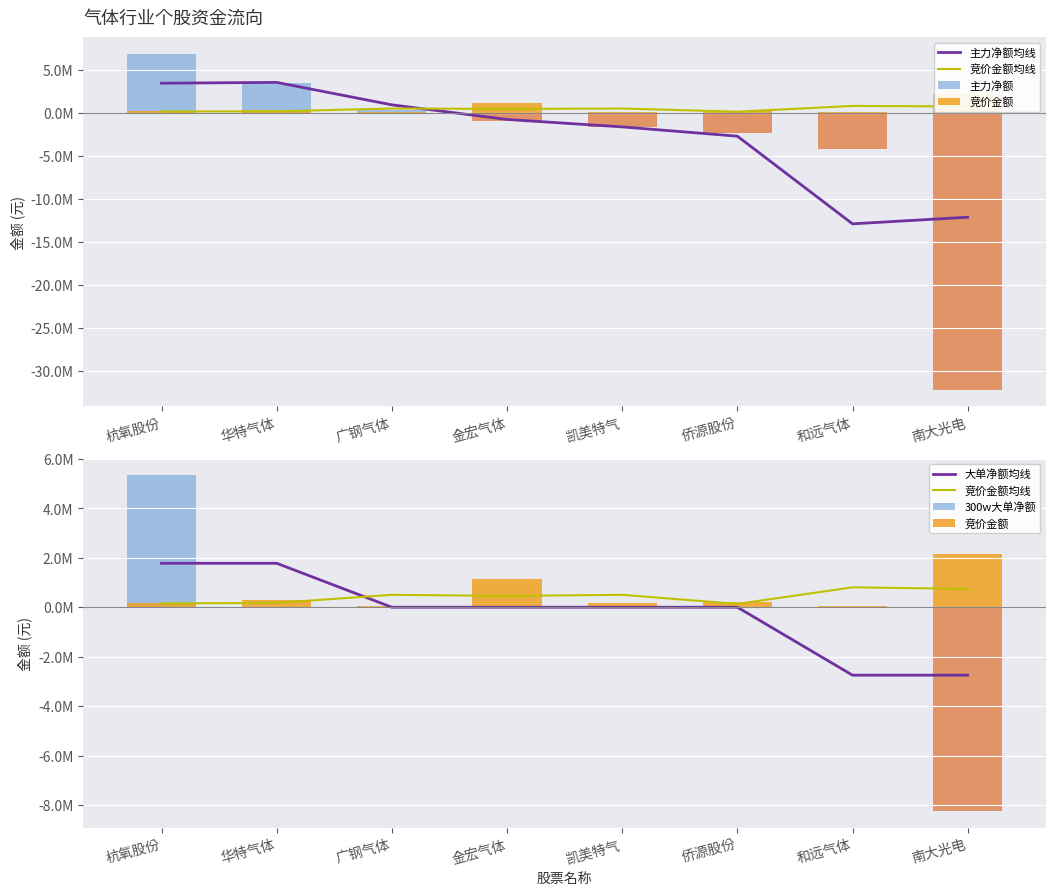

Reading right to left, list all the values displayed in this chart.

主力净额均线: 南大光电=-12115443.0	和远气体=-12885609.0	侨源股份=-2707961.3	凯美特气=-1630344.7	金宏气体=-767570.7	广钢气体=929636.0	华特气体=3534818.0	杭氧股份=3442210.0
竞价金额均线: 南大光电=741472.0	和远气体=805386.7	侨源股份=134091.0	凯美特气=502985.7	金宏气体=457357.7	广钢气体=503241.3	华特气体=174191.0	杭氧股份=155904.3
主力净额: 南大光电=-32131720.0	和远气体=-4214609.0	侨源股份=-2310498.0	凯美特气=-1598777.0	金宏气体=-981759.0	广钢气体=277824.0	华特气体=3492843.0	杭氧股份=6833787.0
竞价金额: 南大光电=2169229.0	和远气体=55187.0	侨源股份=191744.0	凯美特气=155342.0	金宏气体=1161871.0	广钢气体=54860.0	华特气体=292993.0	杭氧股份=174720.0
大单净额均线: 南大光电=-2747697.7	和远气体=-2747697.7	侨源股份=0.0	凯美特气=0.0	金宏气体=0.0	广钢气体=0.0	华特气体=1777494.3	杭氧股份=1777494.3
300w大单净额: 南大光电=-8243093.0	和远气体=0.0	侨源股份=0.0	凯美特气=0.0	金宏气体=0.0	广钢气体=0.0	华特气体=0.0	杭氧股份=5332483.0